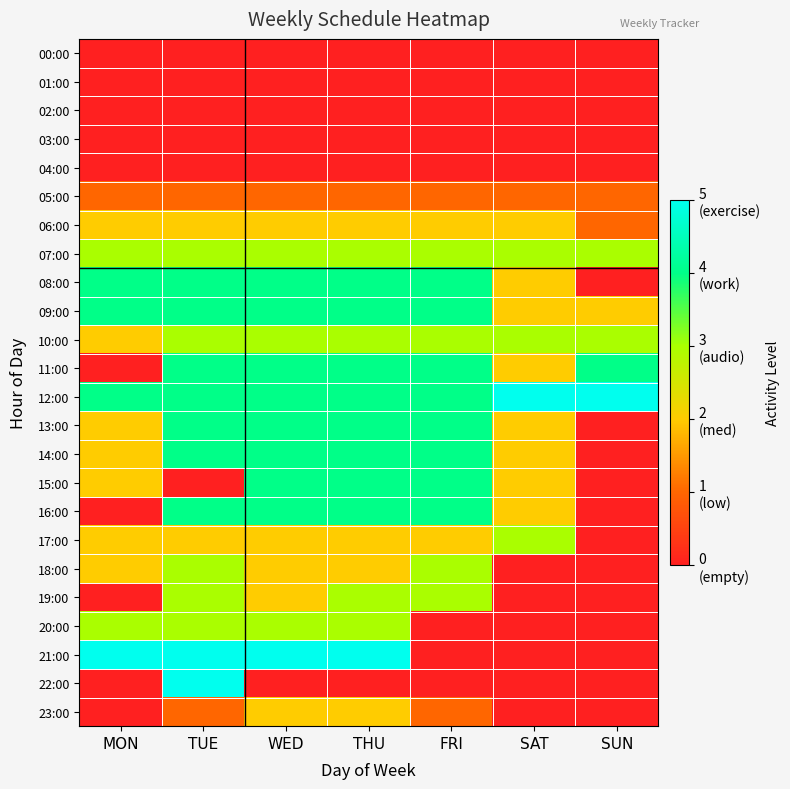

Which category has the highest value across all series?

SAT